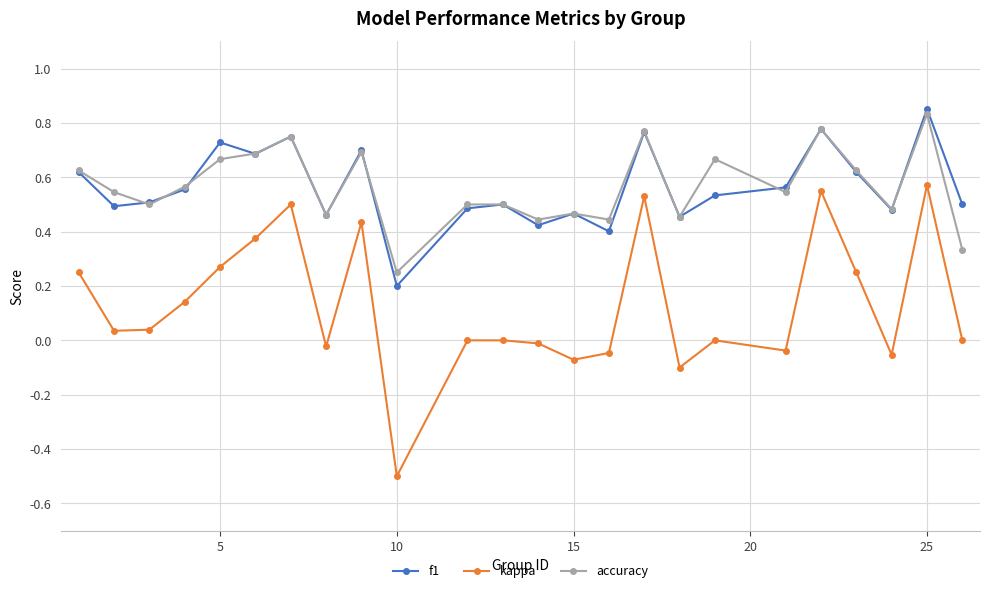

What is the smallest value displayed?

-0.5